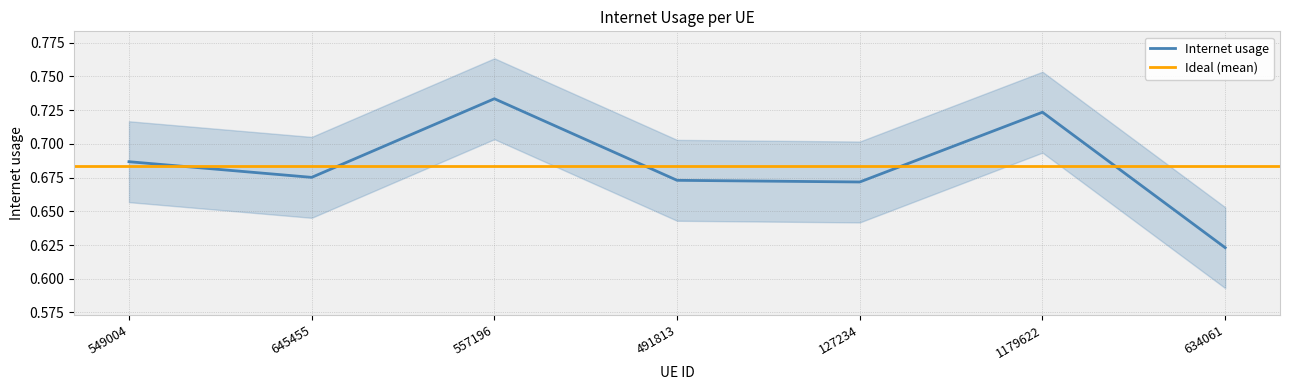

True or false: the data shows 0.9 at 127234.

False